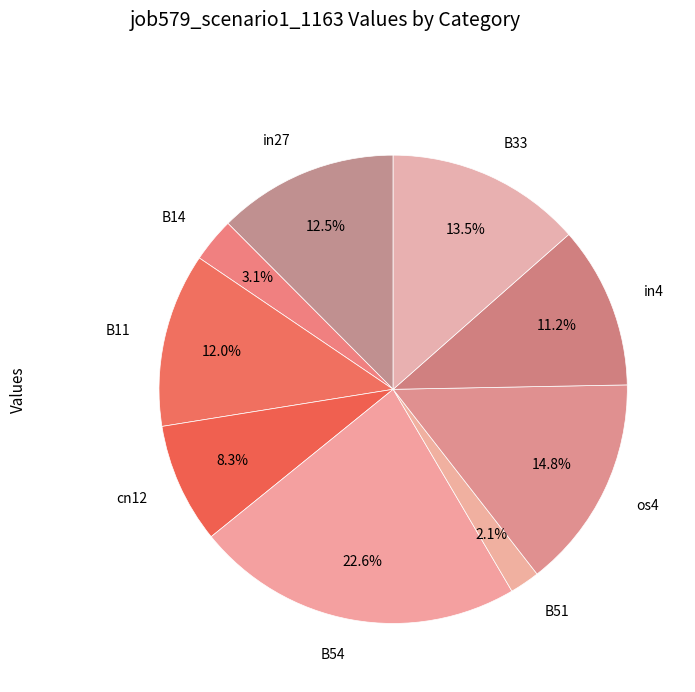

To the nearest percent, what is the difference between the B14 and os4 slice percentages?

12%